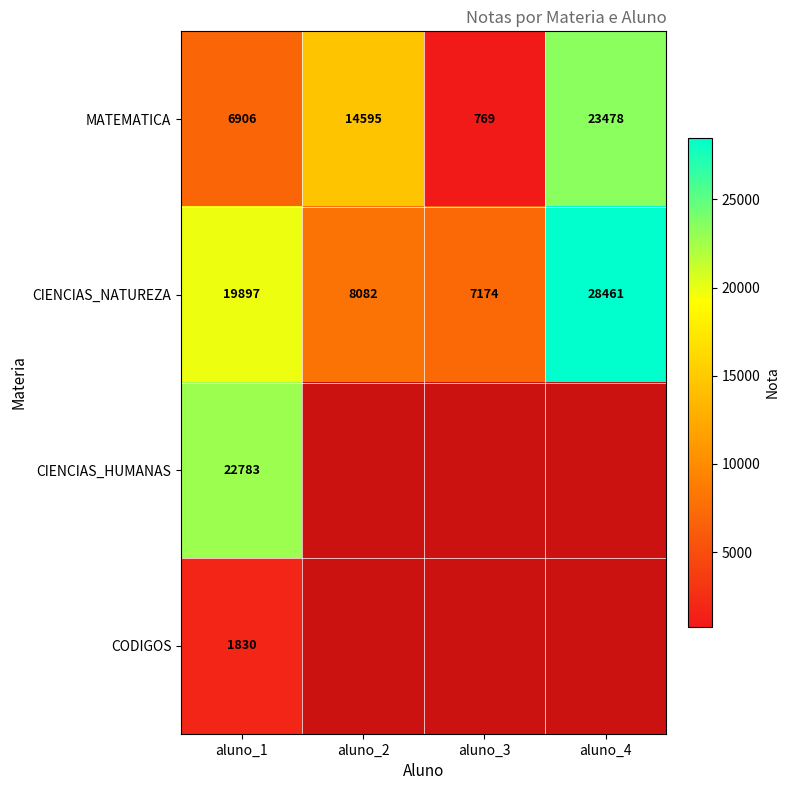

What is the total value across all series at aluno_1?

51416